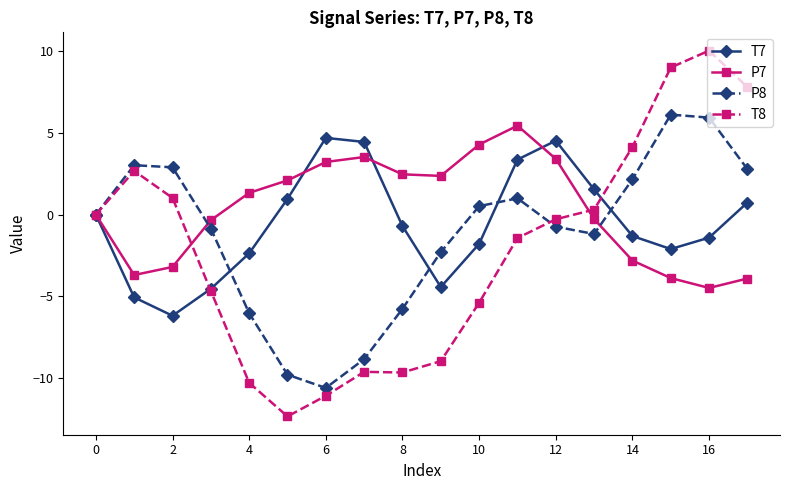

What is the maximum value shown in the chart?

10.0